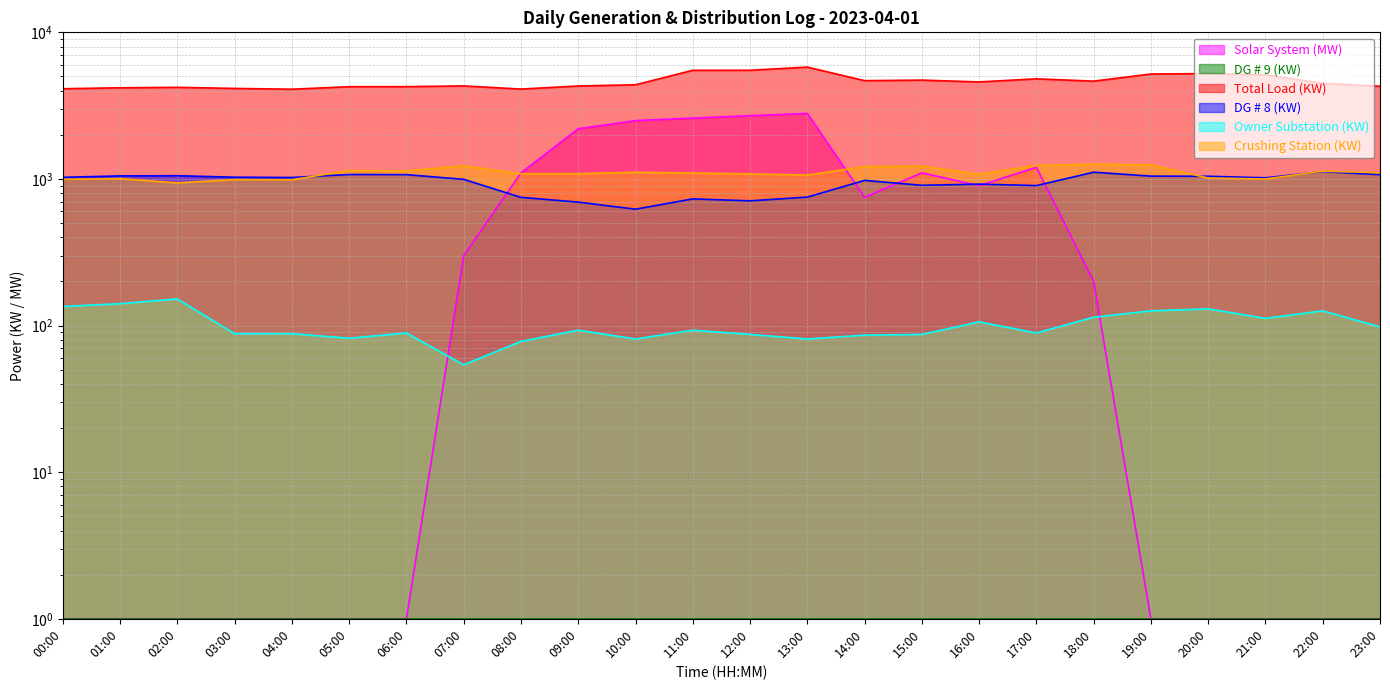

Between 07:00 and 08:00, which series saw the biggest shift?

Solar System (MW)